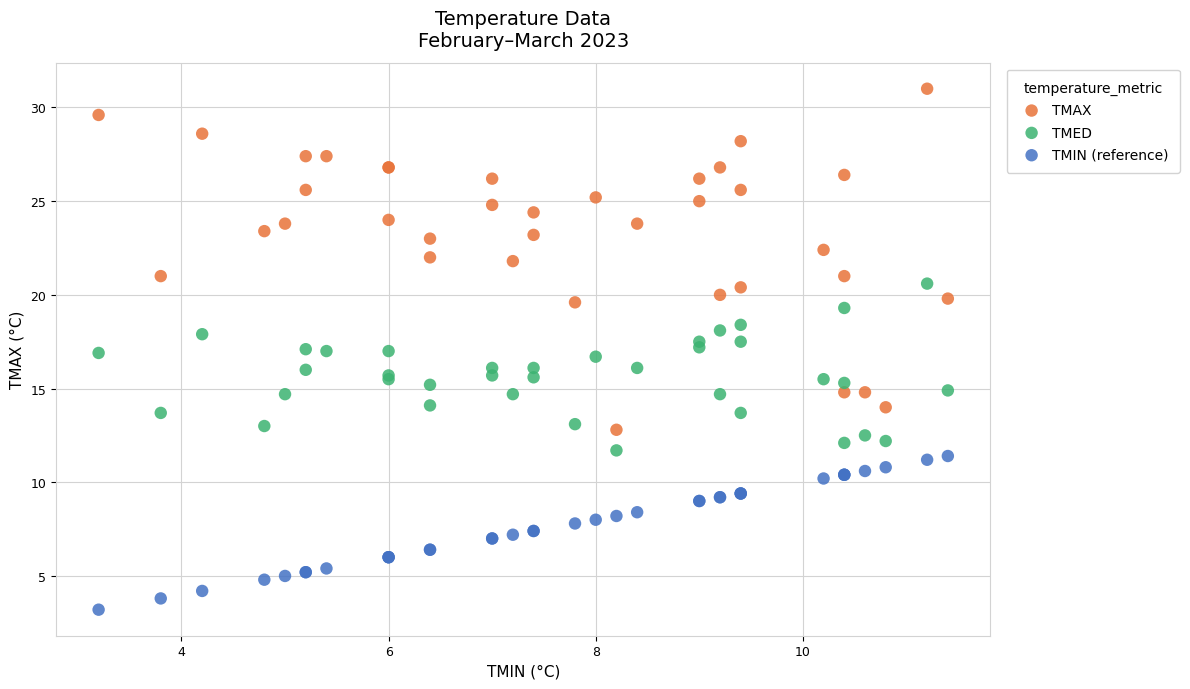

Which series contains the lowest Y value?

TMIN (reference)